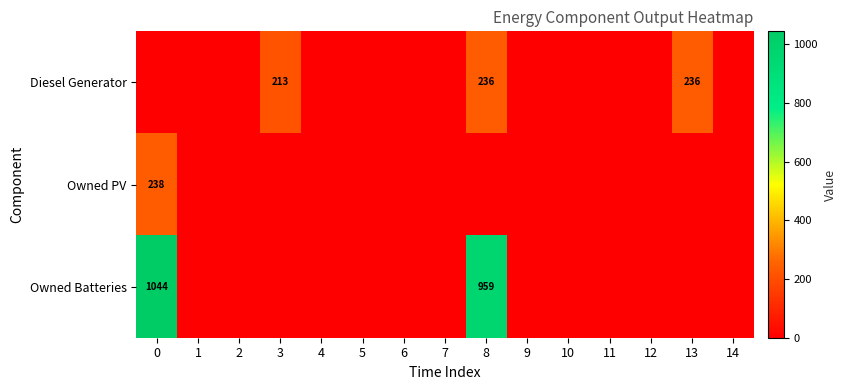

How many data points does each series have?

15